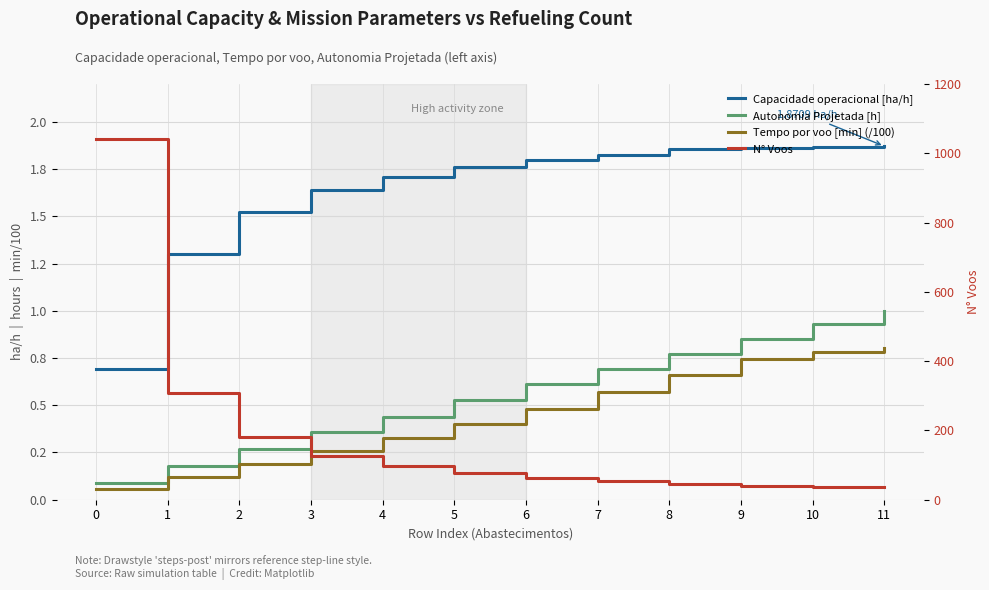

At which label does Capacidade operacional [ha/h] first exceed 1?

1